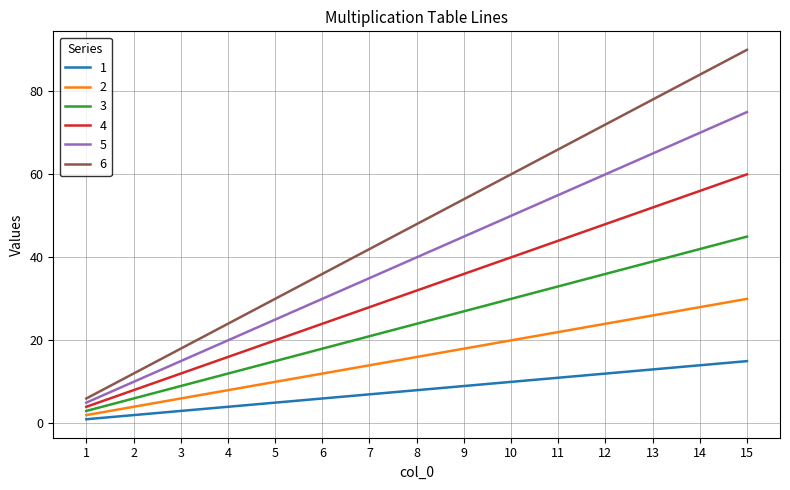

What value does the 4 series have at 7?

28